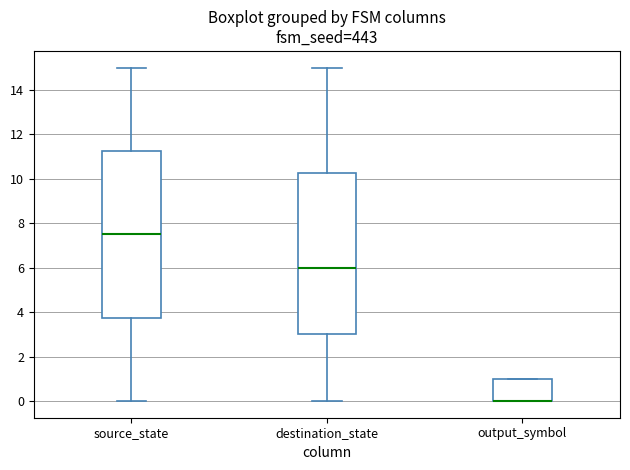

Reading left to right, read every box against the y-axis: the position of its median line, the range the box covers, and the ends of its whiskers. The values are not printed on the chart, so give them approximately, as read against the axis.

source_state: median 7.6, box 3.8 to 11.2, whiskers 0.0 to 15.0
destination_state: median 6.0, box 3.0 to 10.2, whiskers 0.0 to 15.0
output_symbol: median 0.0 (drawn on the box's lower edge), box 0.0 to 1.0, whiskers 0.0 to 1.0